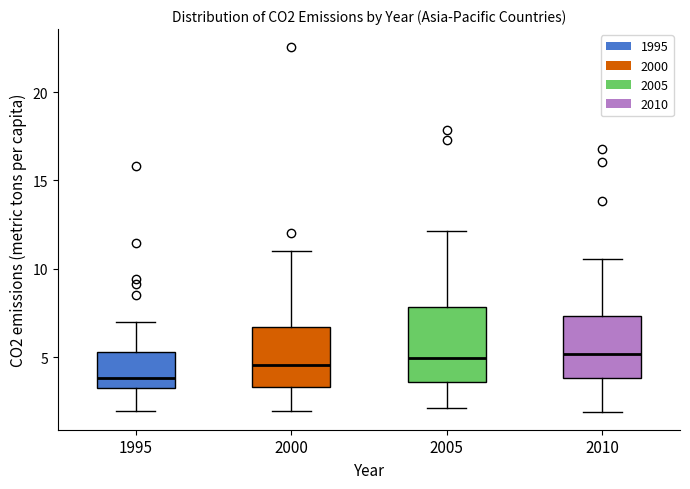

Which box is the tallest, from its lower edge to its upper edge?

2005